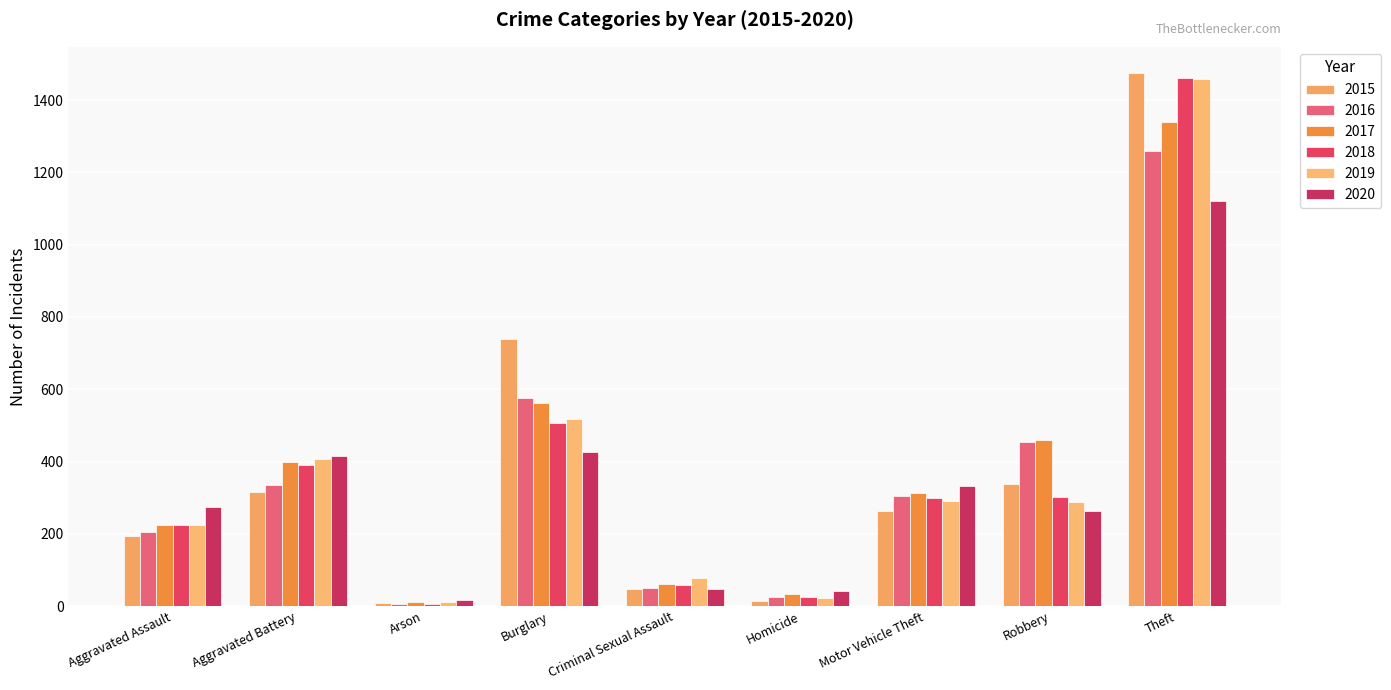

List the labels in order of 2017 value, largest first.

Theft, Burglary, Robbery, Aggravated Battery, Motor Vehicle Theft, Aggravated Assault, Criminal Sexual Assault, Homicide, Arson